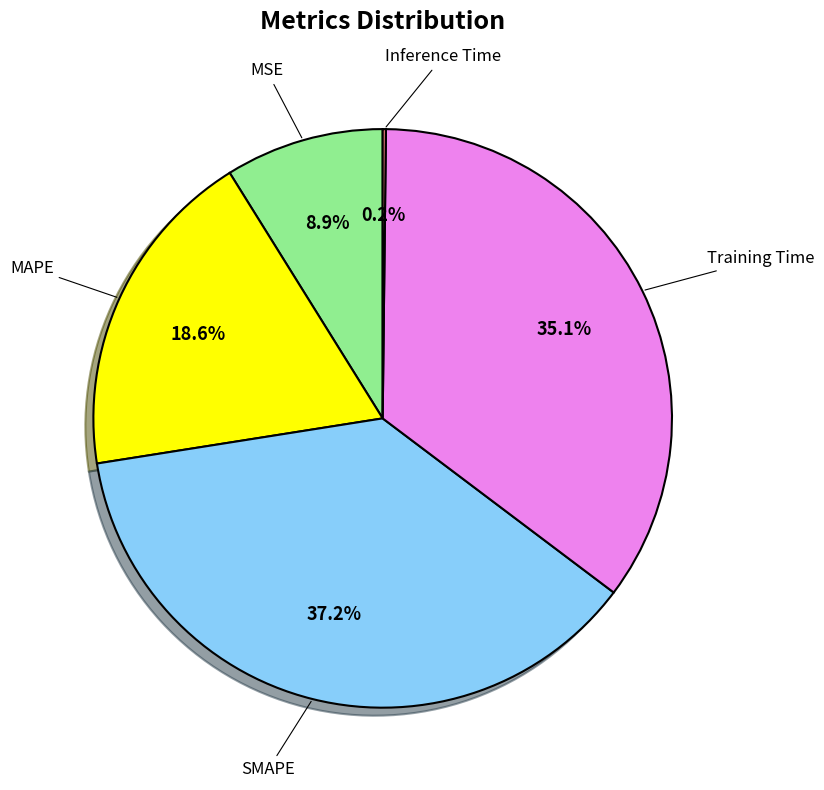

Is there any slice that represents more than half of the pie?

No